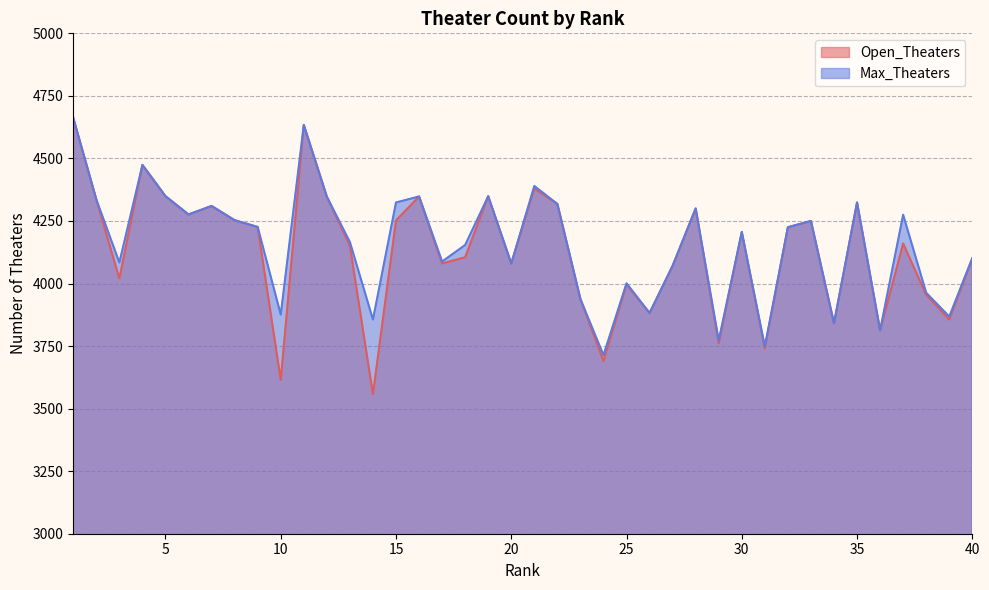

What is the sum of the Max_Theaters values at 20 and 7?

8390